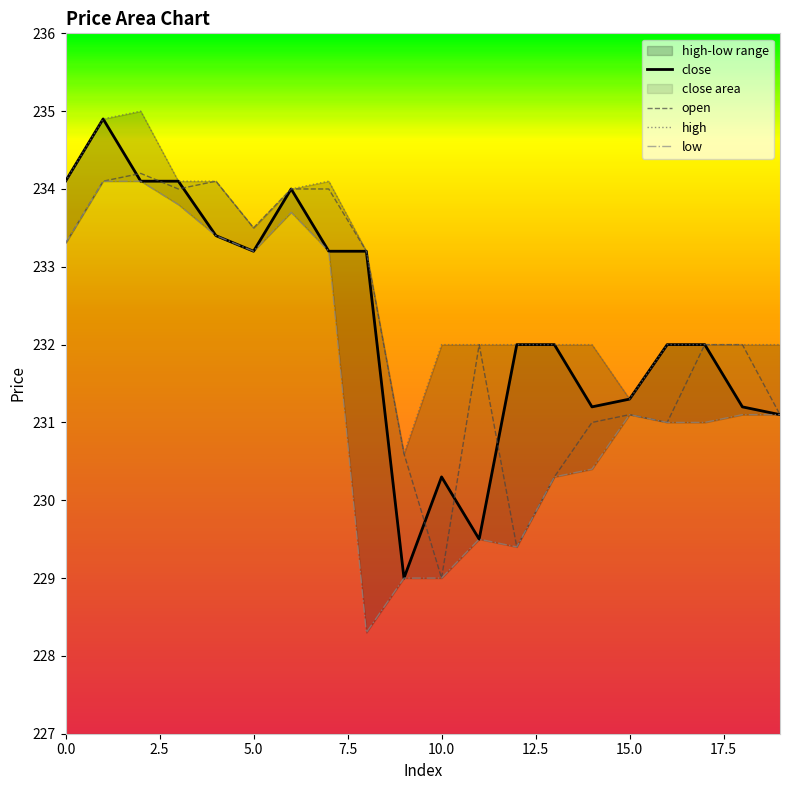

Between 19 and 18, which is larger?

18